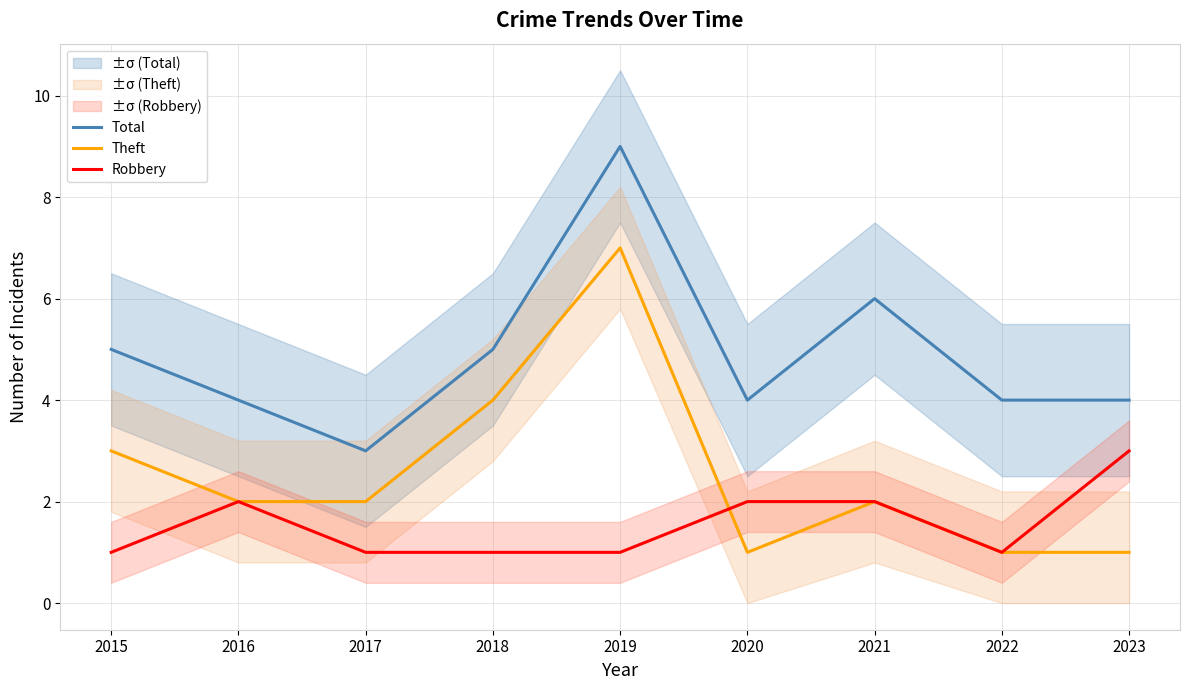

At which label does Theft reach its peak?

2019